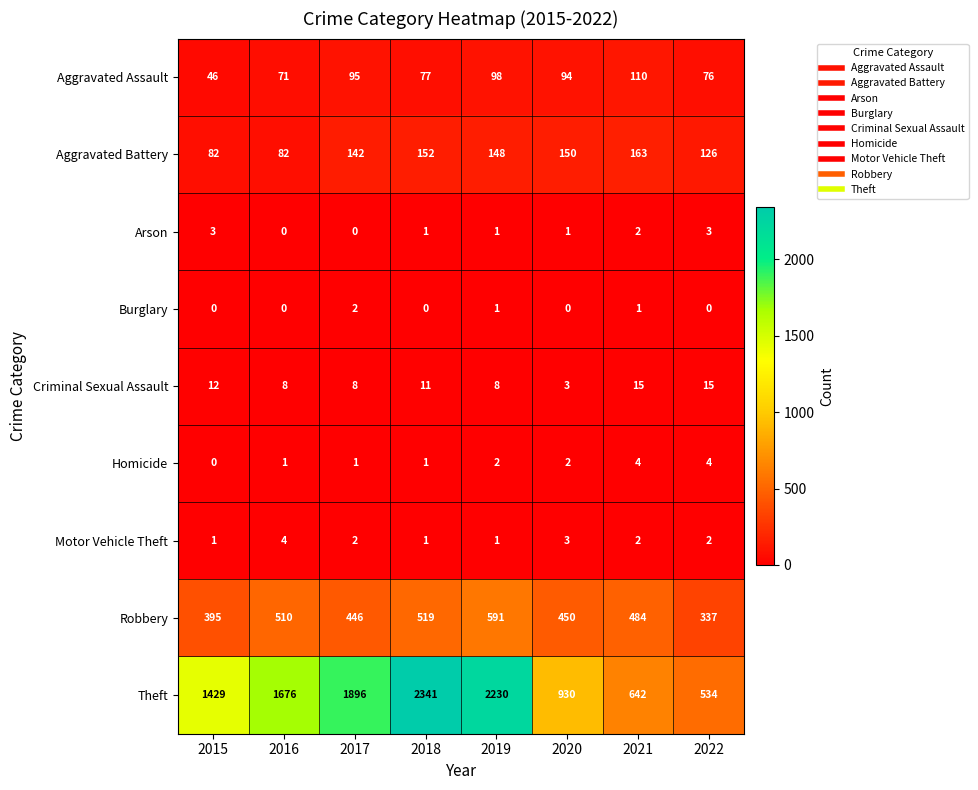

How many categories are shown in the chart?

8